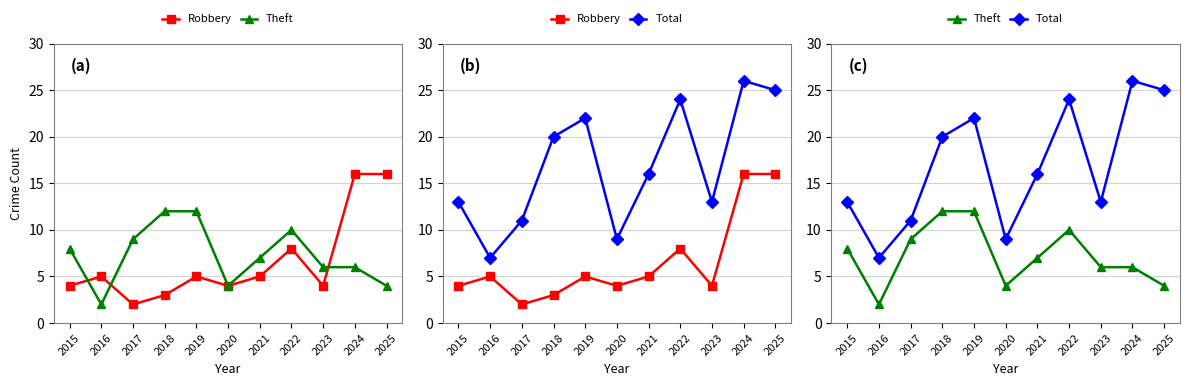

True or false: Theft and Total intersect in this chart.

False